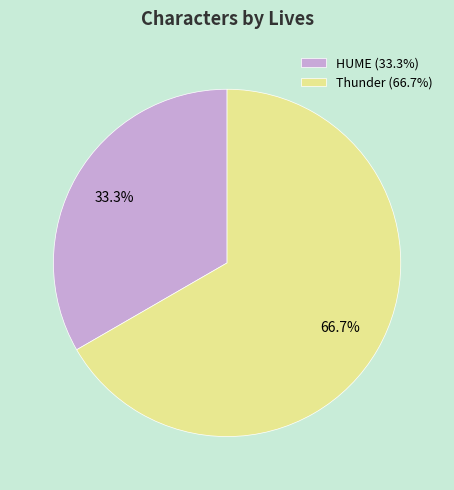

To the nearest percent, what portion does HUME represent?

33%